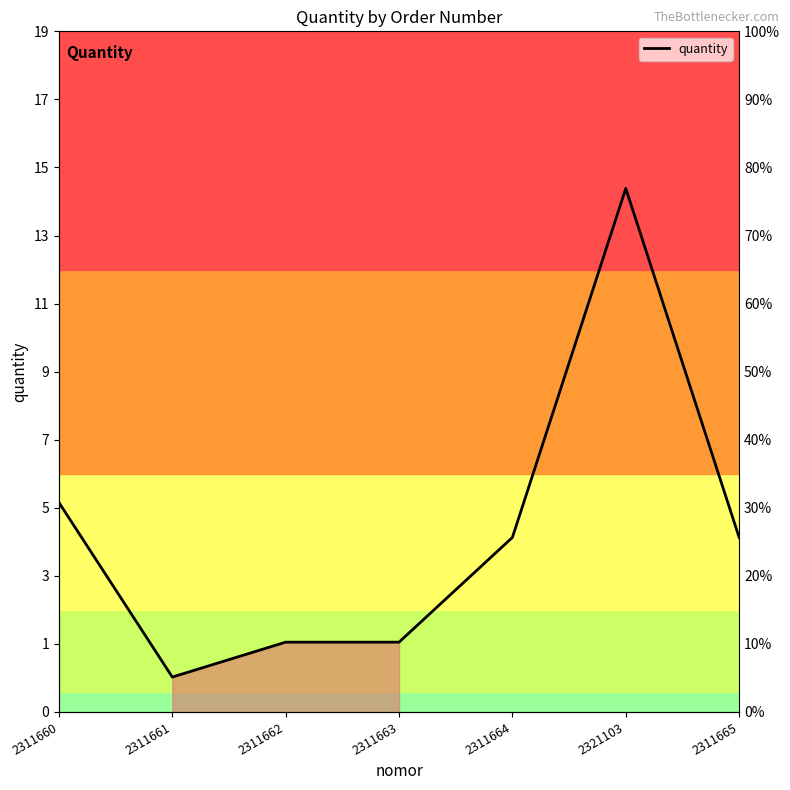

What is the average value?

5